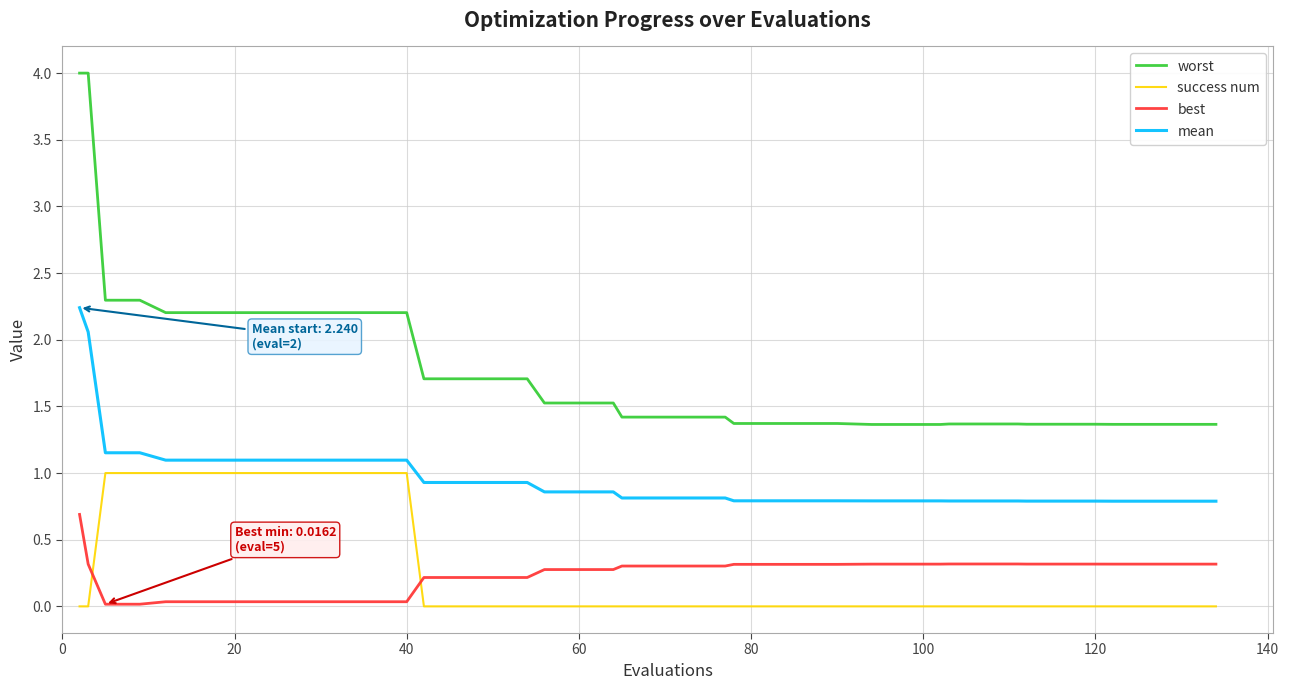

True or false: worst and best cross at least once.

False